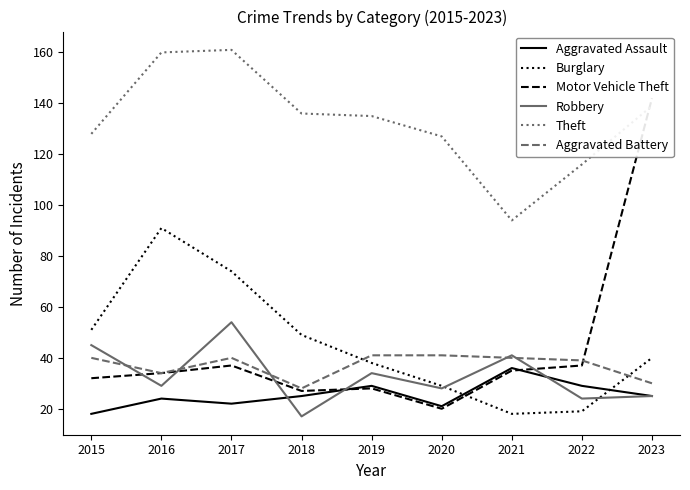

Which category has the lowest value across all series?

2018